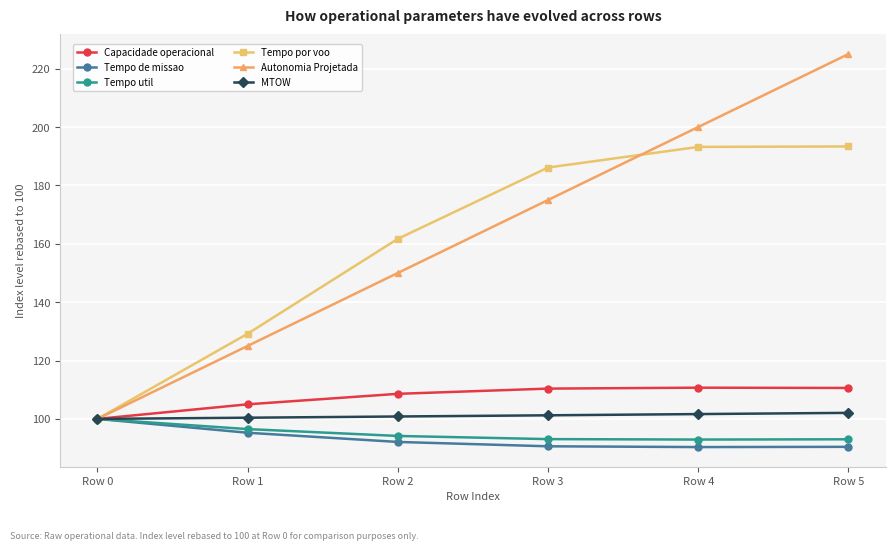

At which category is the sum across all series the highest?

Row 5